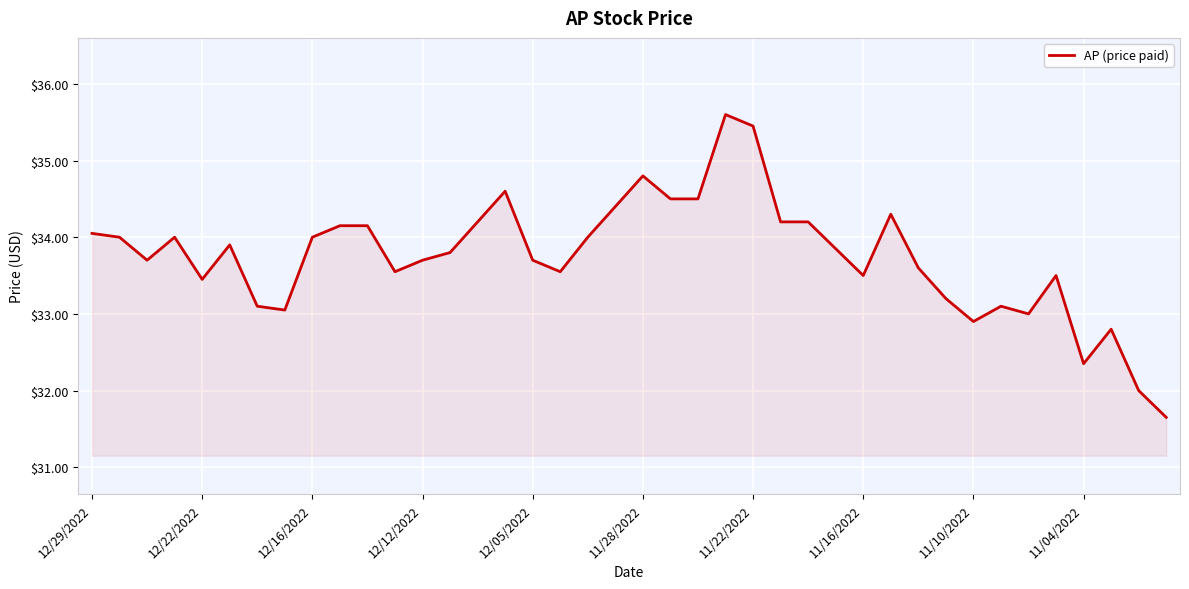

What is the average value?

33.8